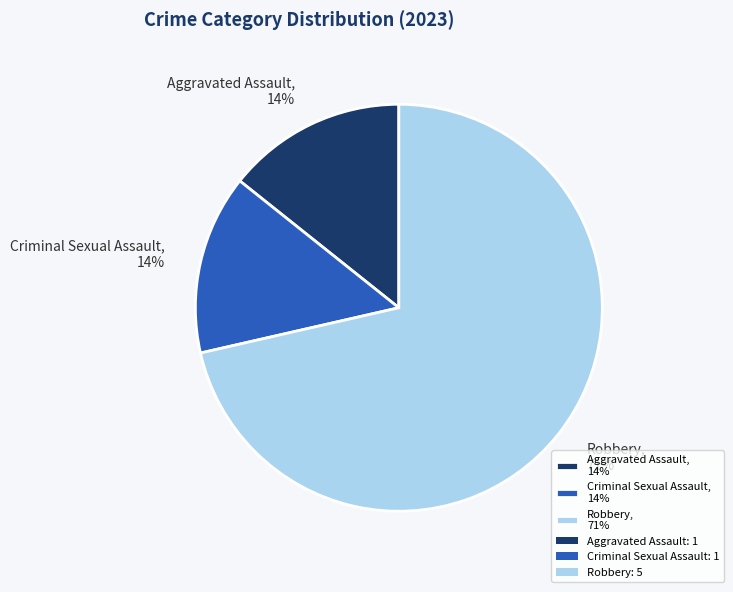

True or false: Aggravated Assault, 14% accounts for 14% of the total.

True